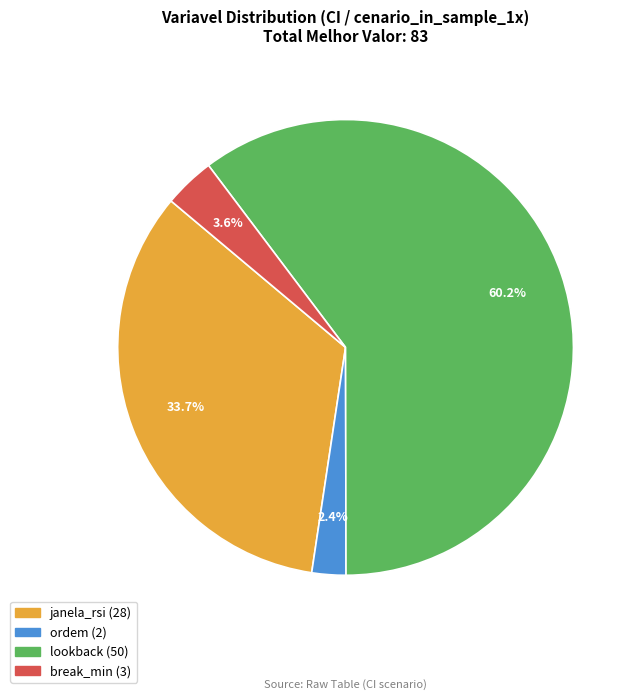

How many slices are in this pie chart?

4